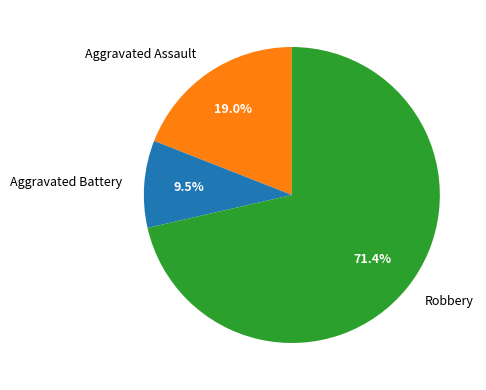

Is the sum of Robbery and Aggravated Battery greater than half?

Yes